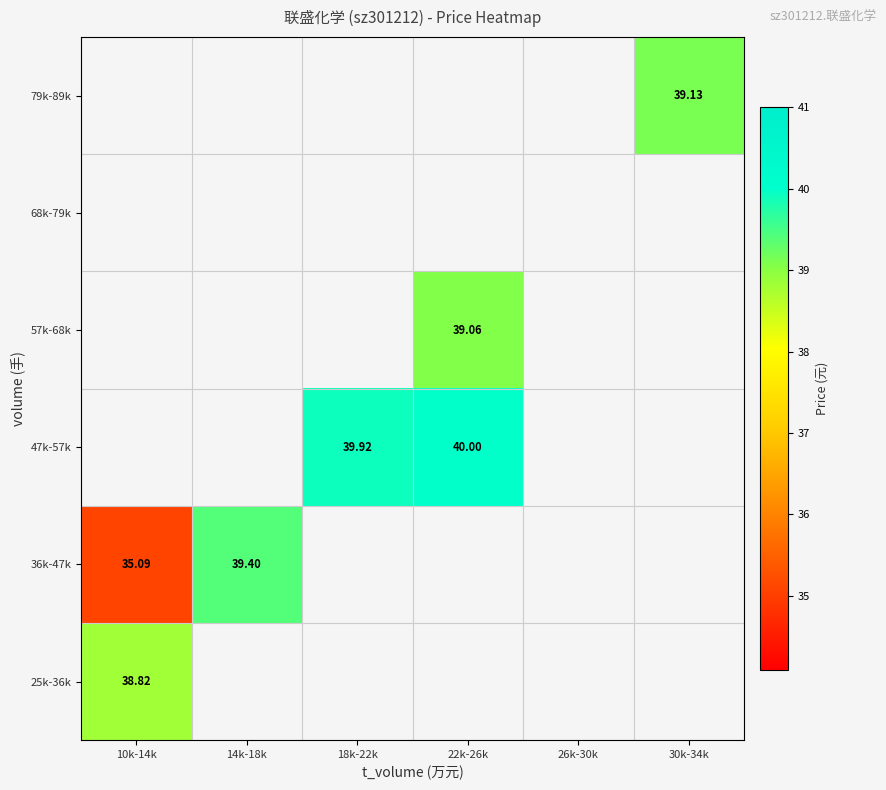

Count the number of categories in the chart.

6